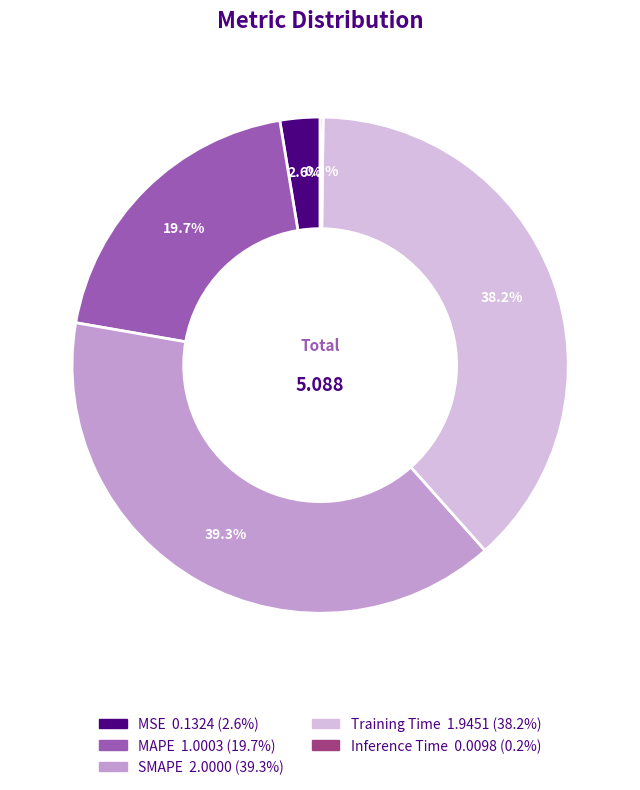

What is the largest slice in the pie chart?

SMAPE